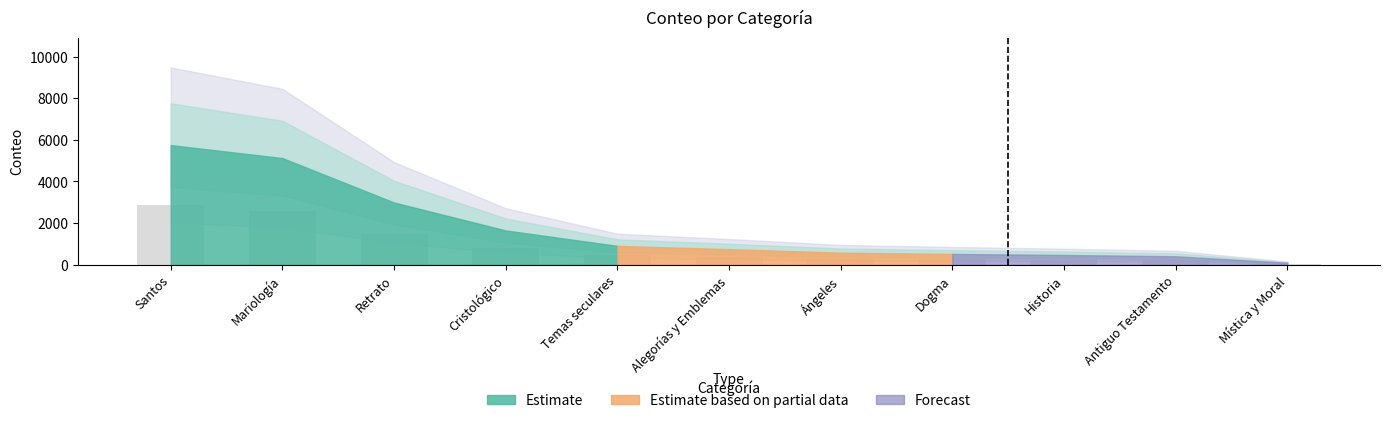

What is the value of the 8th bar from the left?

257.5